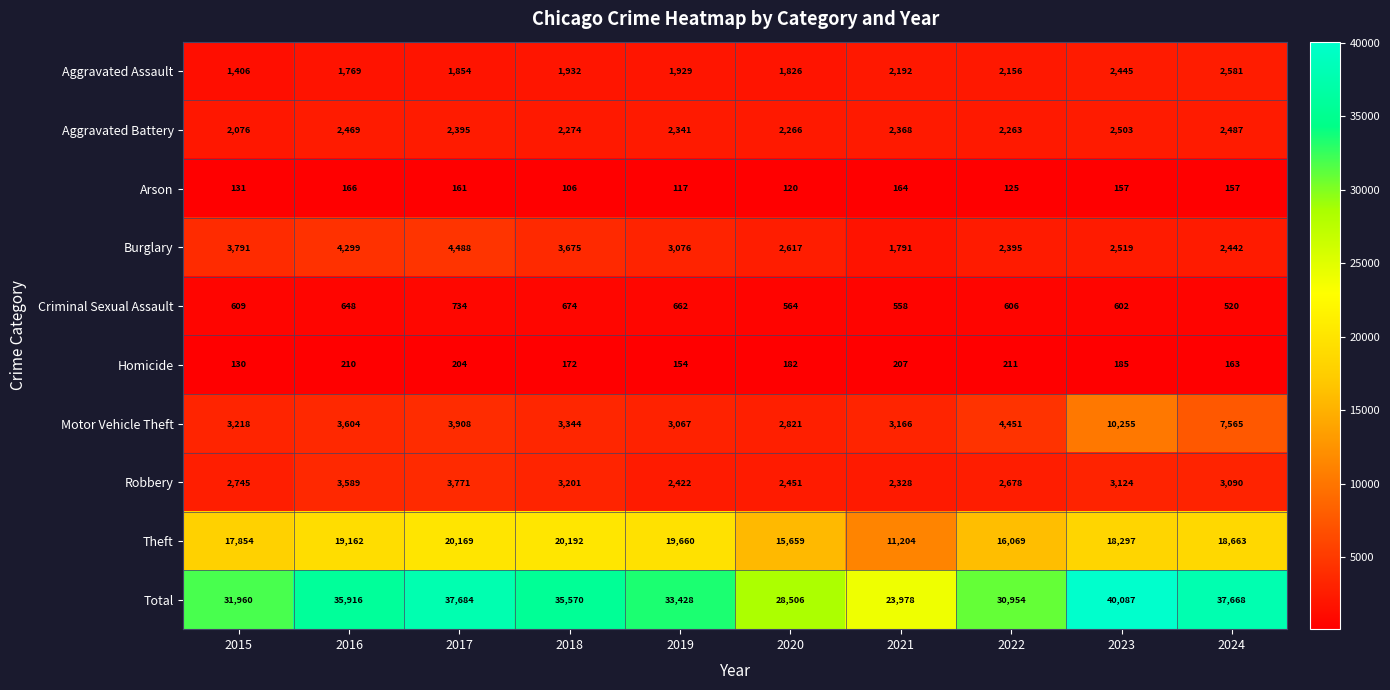

At 2021, list the series in order from largest to smallest.

Total, Theft, Motor Vehicle Theft, Aggravated Battery, Robbery, Aggravated Assault, Burglary, Criminal Sexual Assault, Homicide, Arson